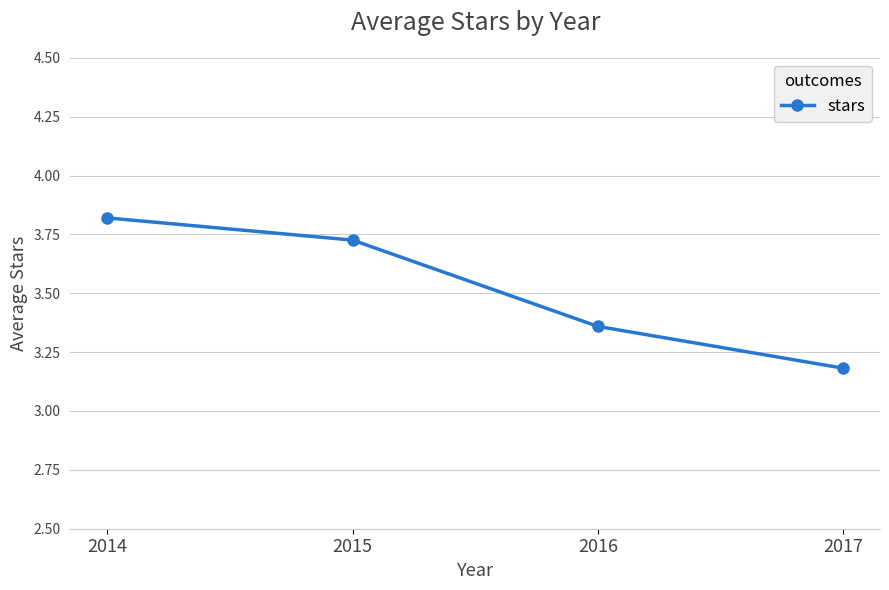

What is the minimum value shown in the chart?

3.2